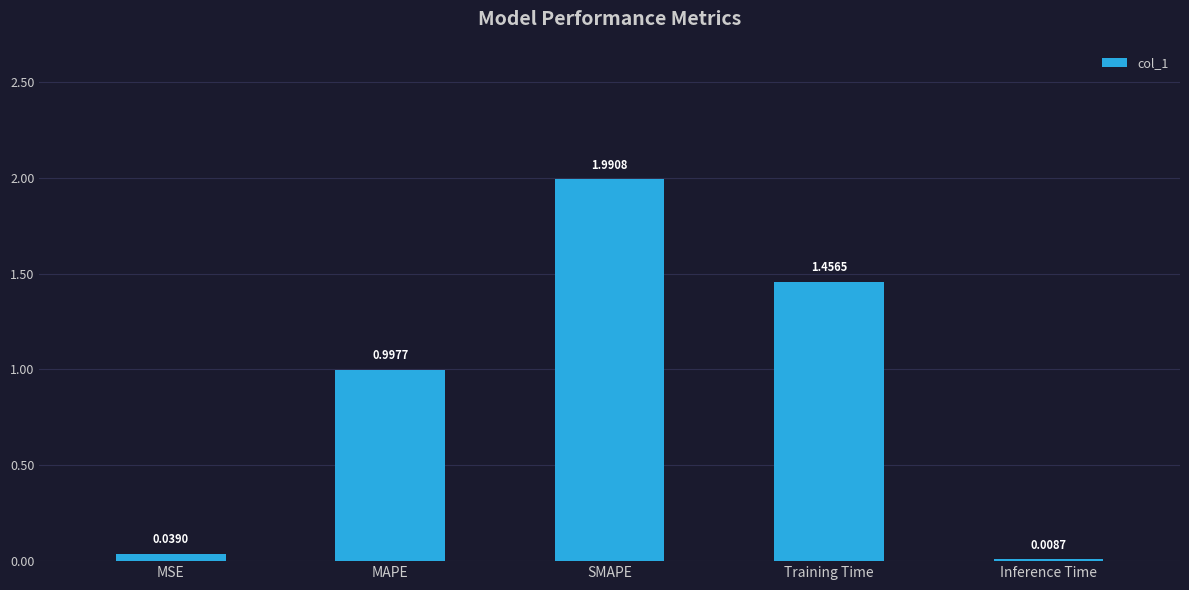

Which category has the highest value across all series?

SMAPE